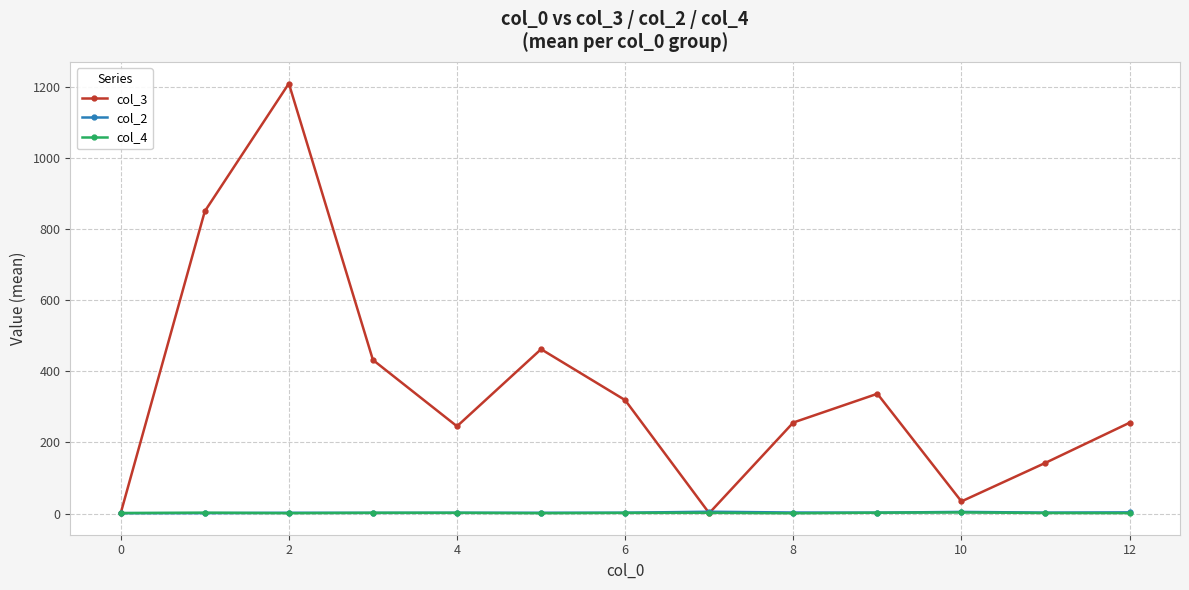

Which series has the widest spread of values?

col_3